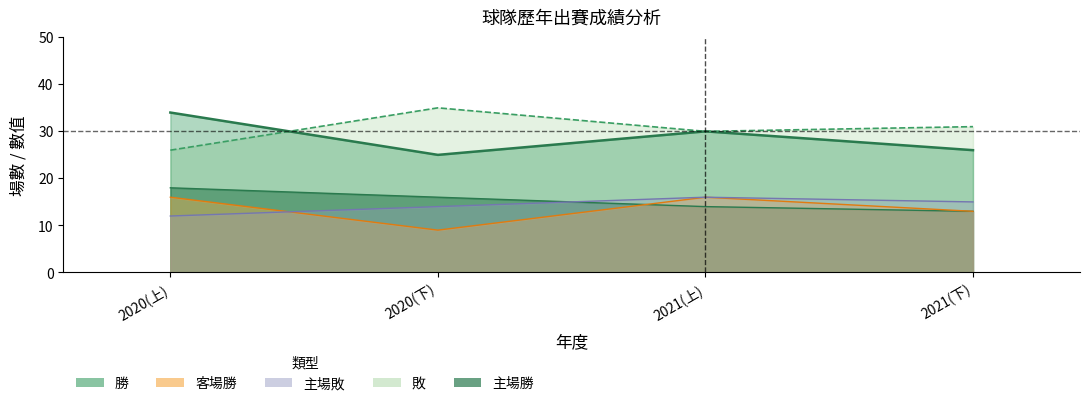

Reading right to left, what are all the values shown in this chart?

勝: 2021(下)=26	2021(上)=30	2020(下)=25	2020(上)=34
敗: 2021(下)=31	2021(上)=30	2020(下)=35	2020(上)=26
主場勝: 2021(下)=13	2021(上)=14	2020(下)=16	2020(上)=18
主場敗: 2021(下)=15	2021(上)=16	2020(下)=14	2020(上)=12
客場勝: 2021(下)=13	2021(上)=16	2020(下)=9	2020(上)=16